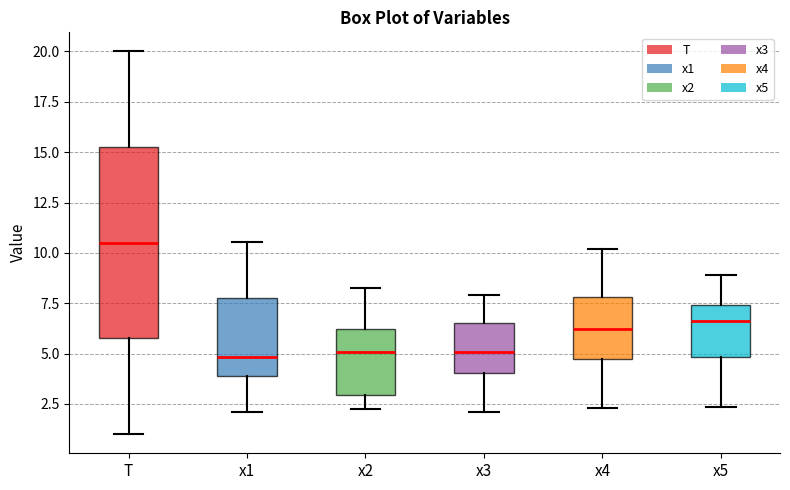

Comparing the boxes themselves (not the whiskers), which one is the tallest?

T